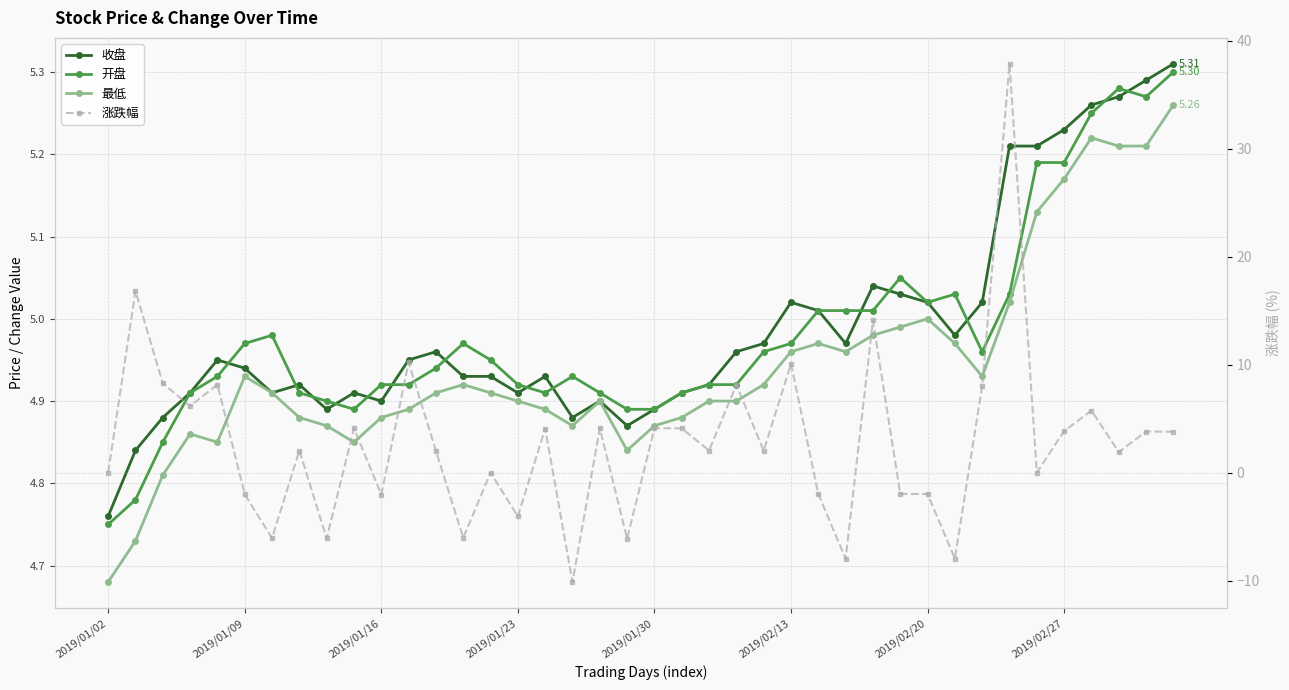

What is the label of the 27th point from the left?

26